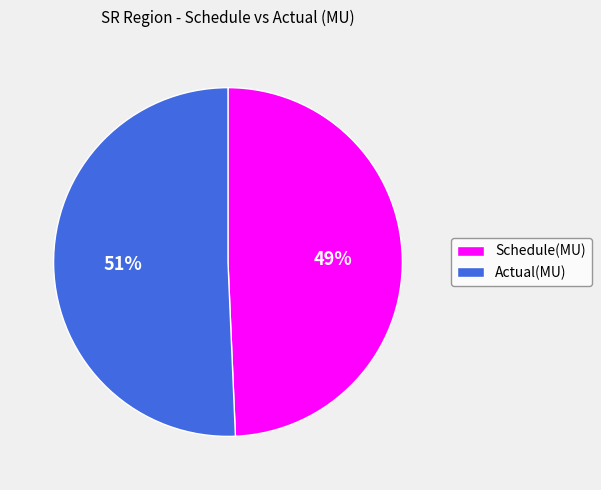

Is there a majority slice in this chart?

Yes